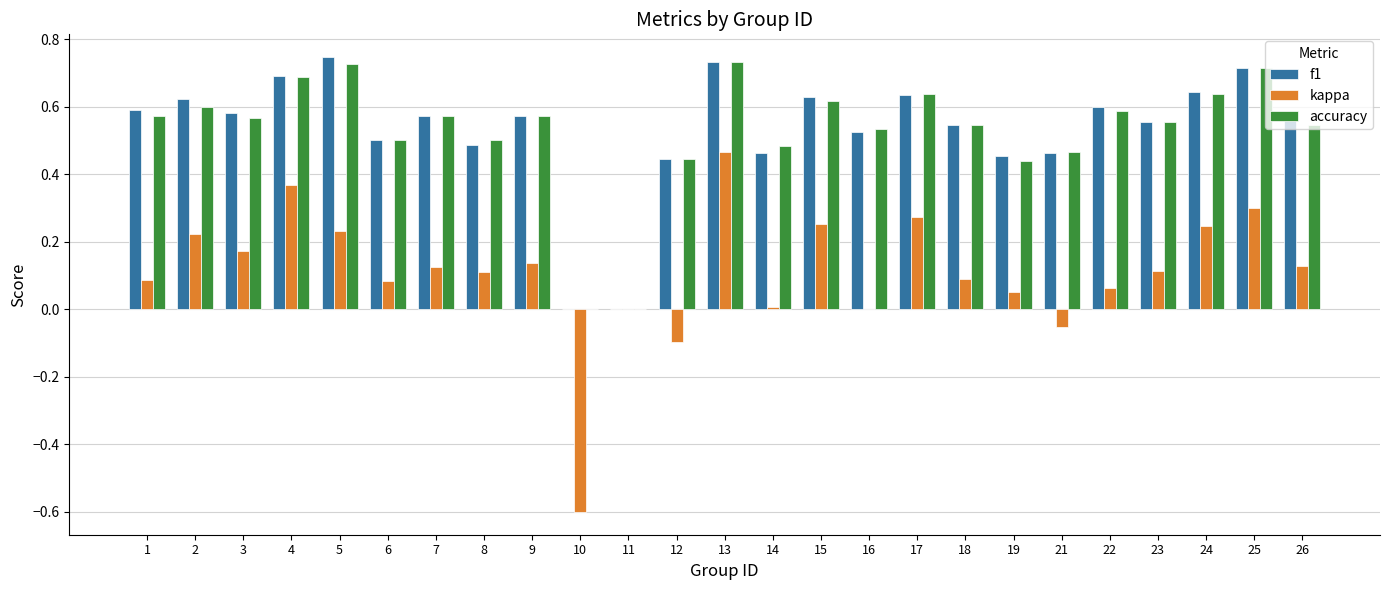

Is the value of f1 at 22 greater than the value of kappa at 13?

Yes